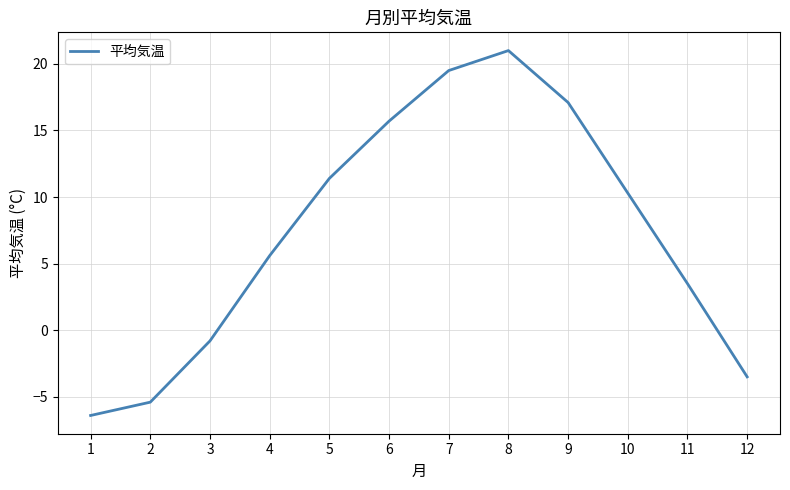

The value at 11 is 3.5. True or false?

True